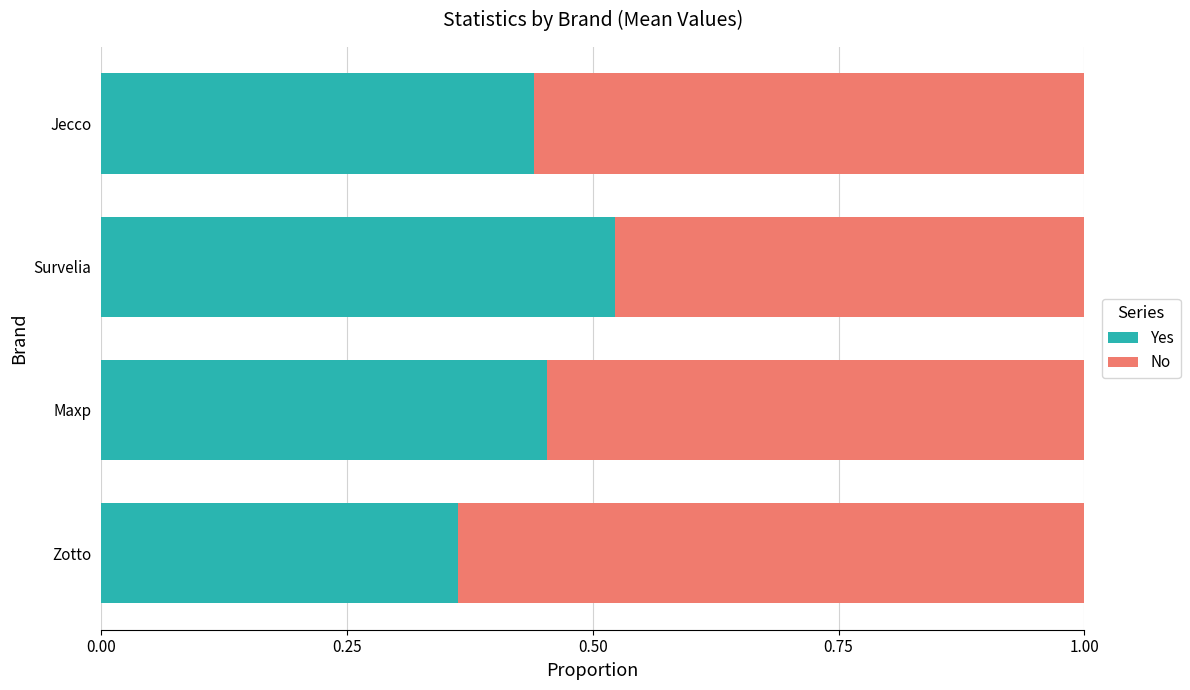

What is the difference between the maximum and minimum values in the Yes series?

0.2